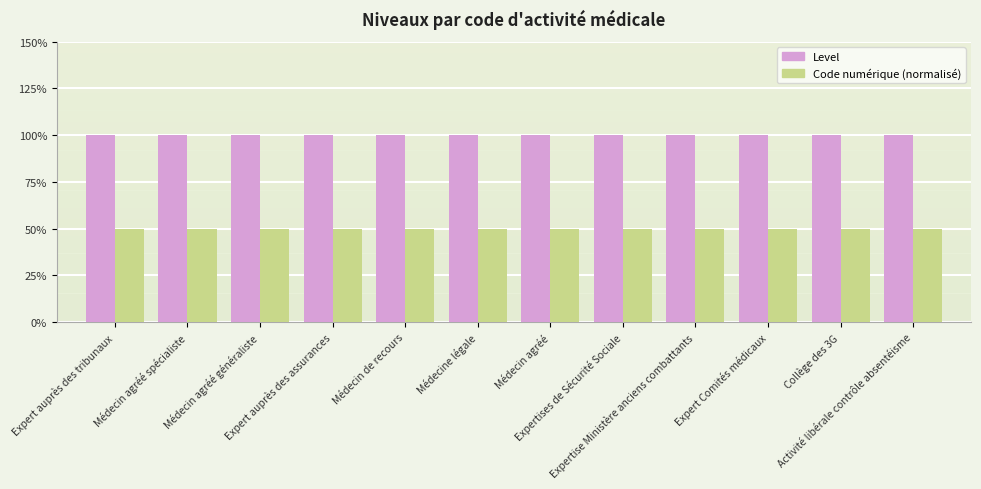

Are the bars grouped side by side (vs. stacked)?

Yes